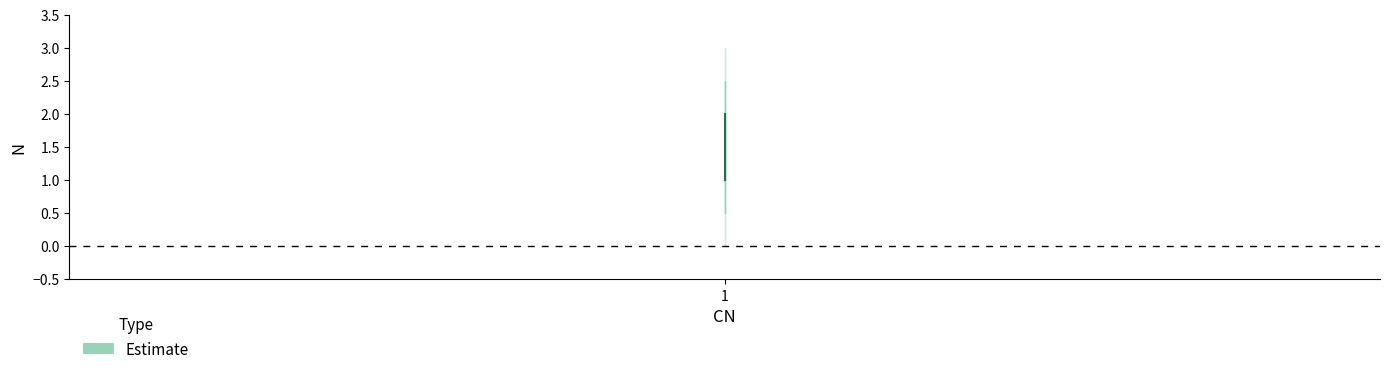

Does the chart display data point markers on the line(s)?

No